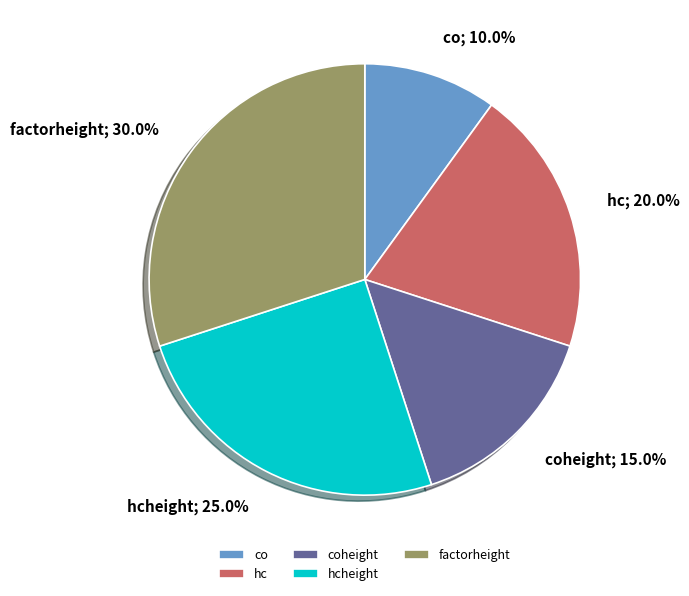

What is the largest slice in the pie chart?

factorheight